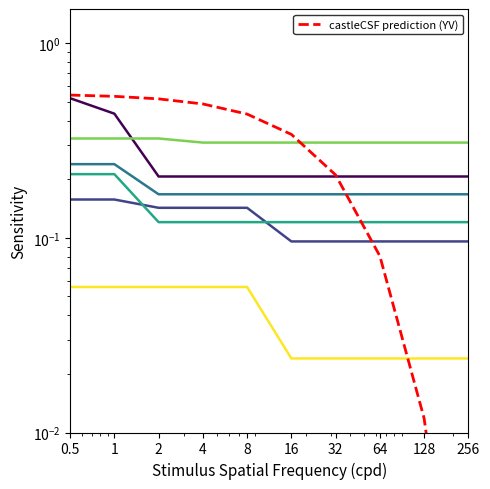

What is the label of the 5th point from the right?

16